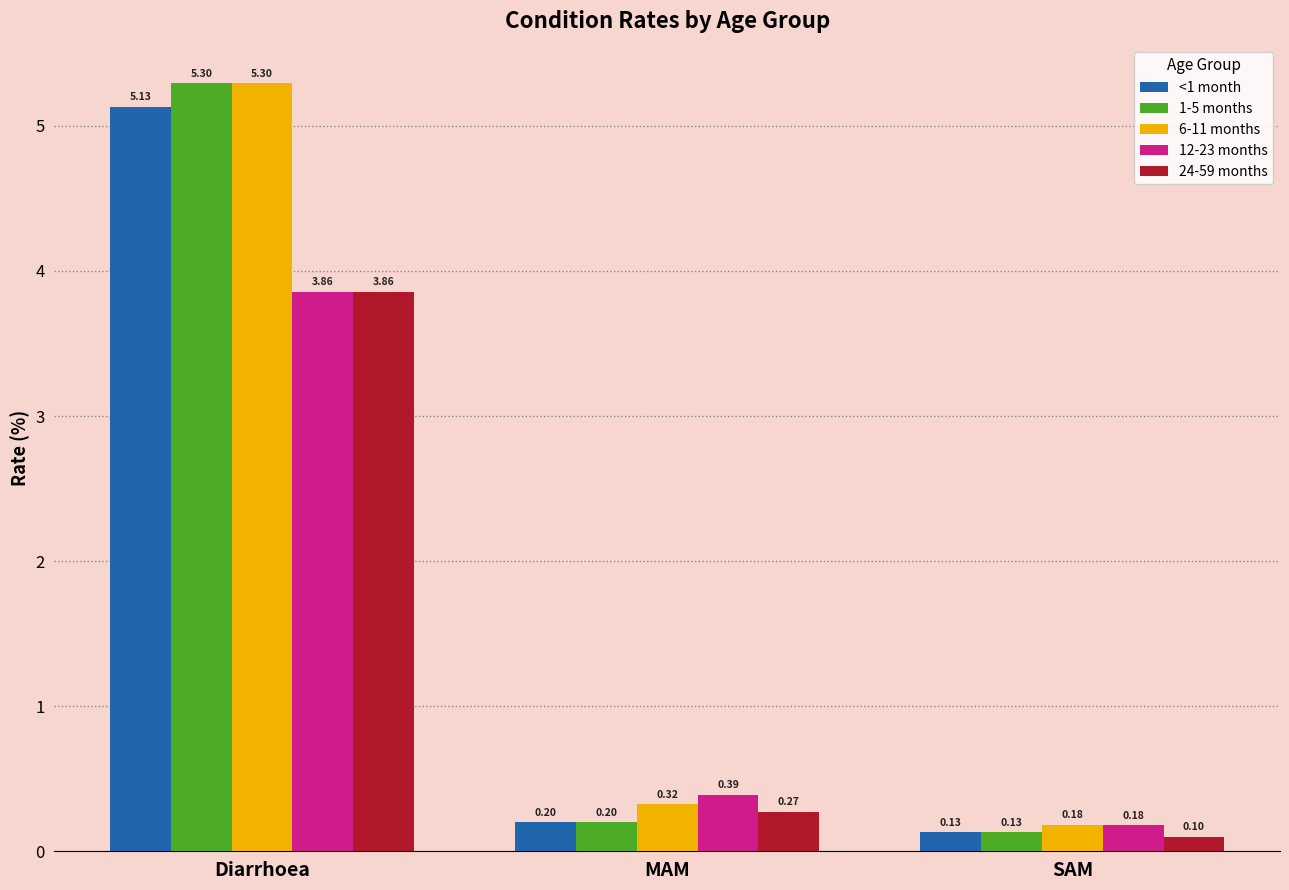

At how many categories does at least one series exceed 0?

3